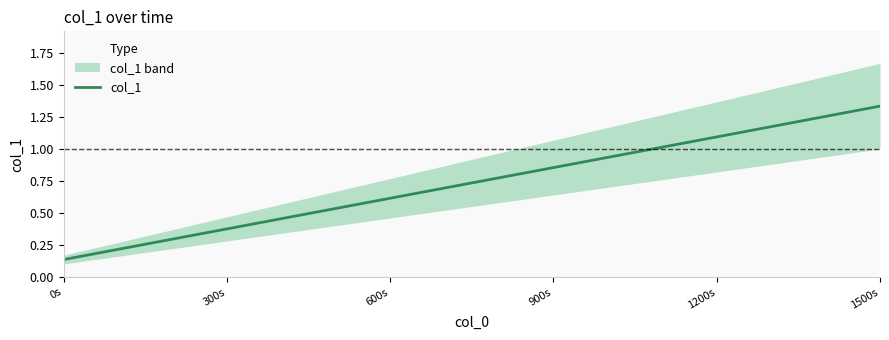

What is the label of the 2nd point from the left?

300s